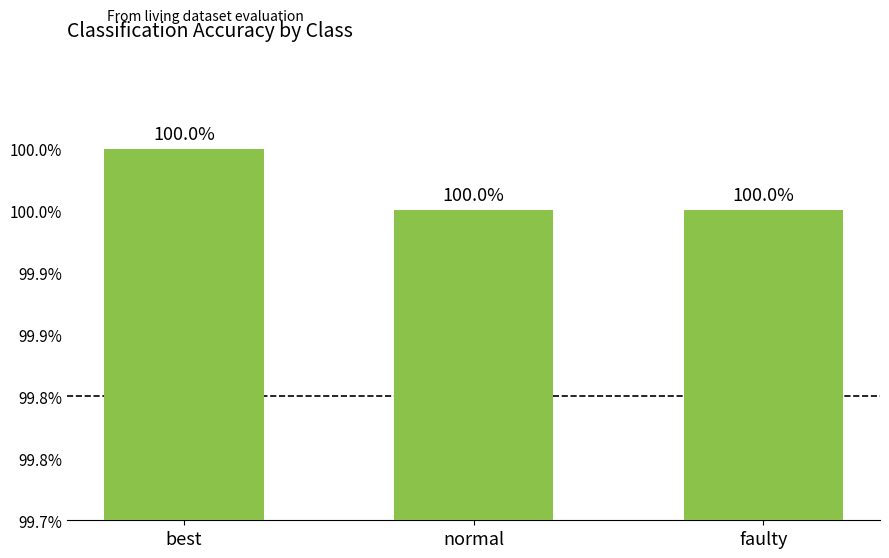

What is the value of the 2nd bar from the left?

1.0